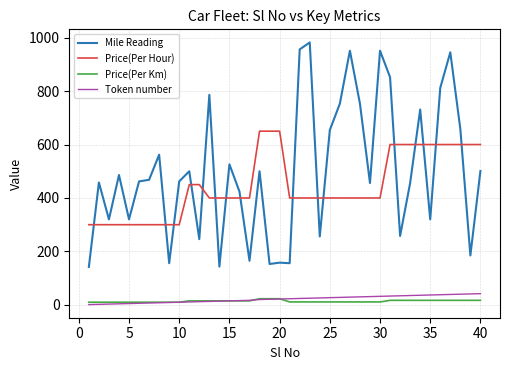

List the series in order of their peak value, lowest first.

Price(Per Km), Token number, Price(Per Hour), Mile Reading